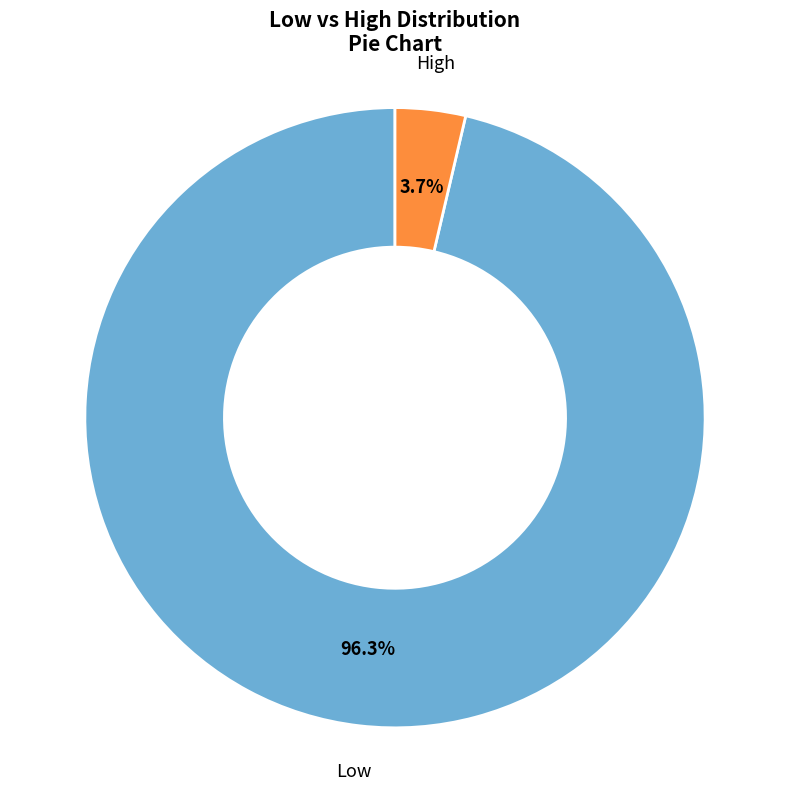

Is there a majority slice in this chart?

Yes